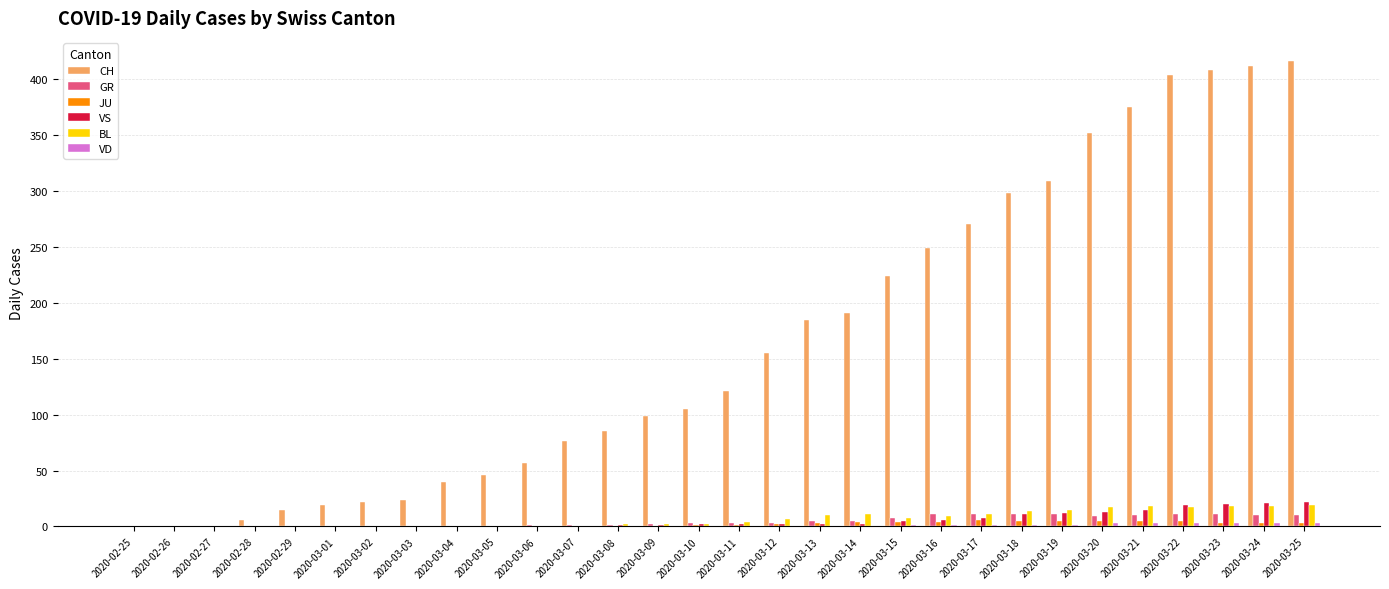

What is the maximum value shown in the chart?

416